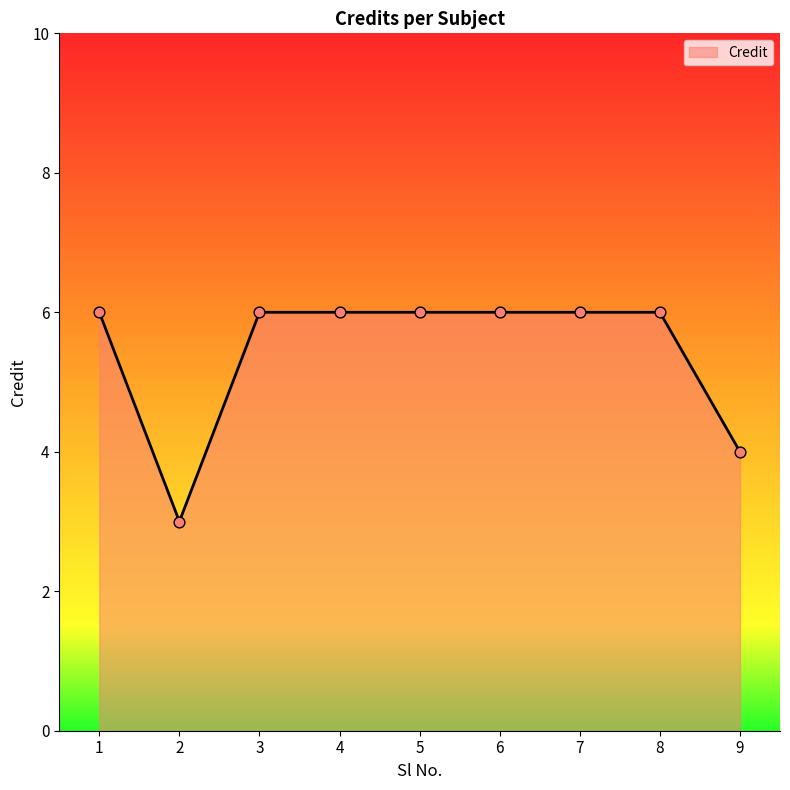

What is the ratio of the value at 5 to the value at 3?

1.0